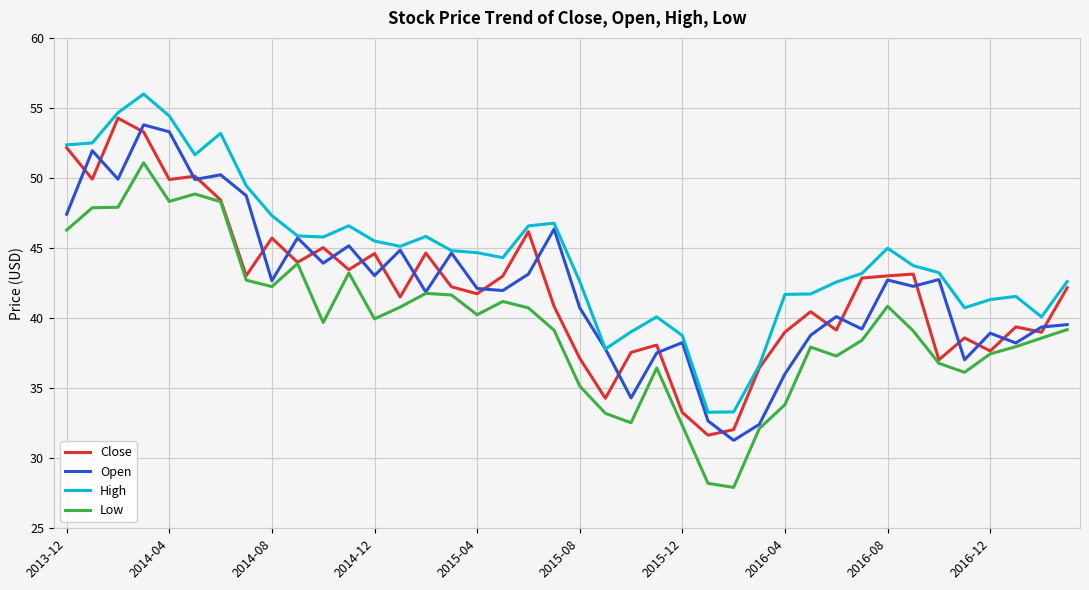

True or false: Close has more than 0 points higher than both neighbors.

True